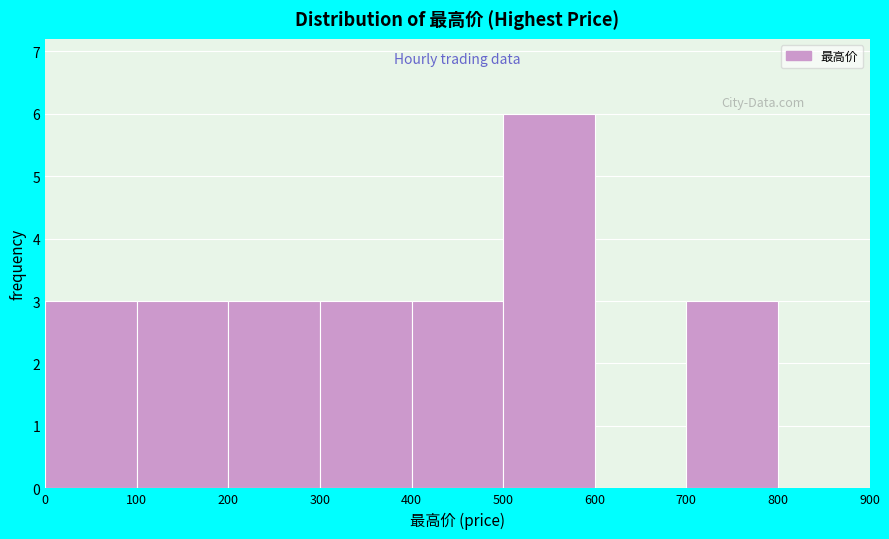

How tall is the bar that spans 100 to 200 on the x-axis? The values are not printed on the chart, so give them approximately, as read against the axis.

3